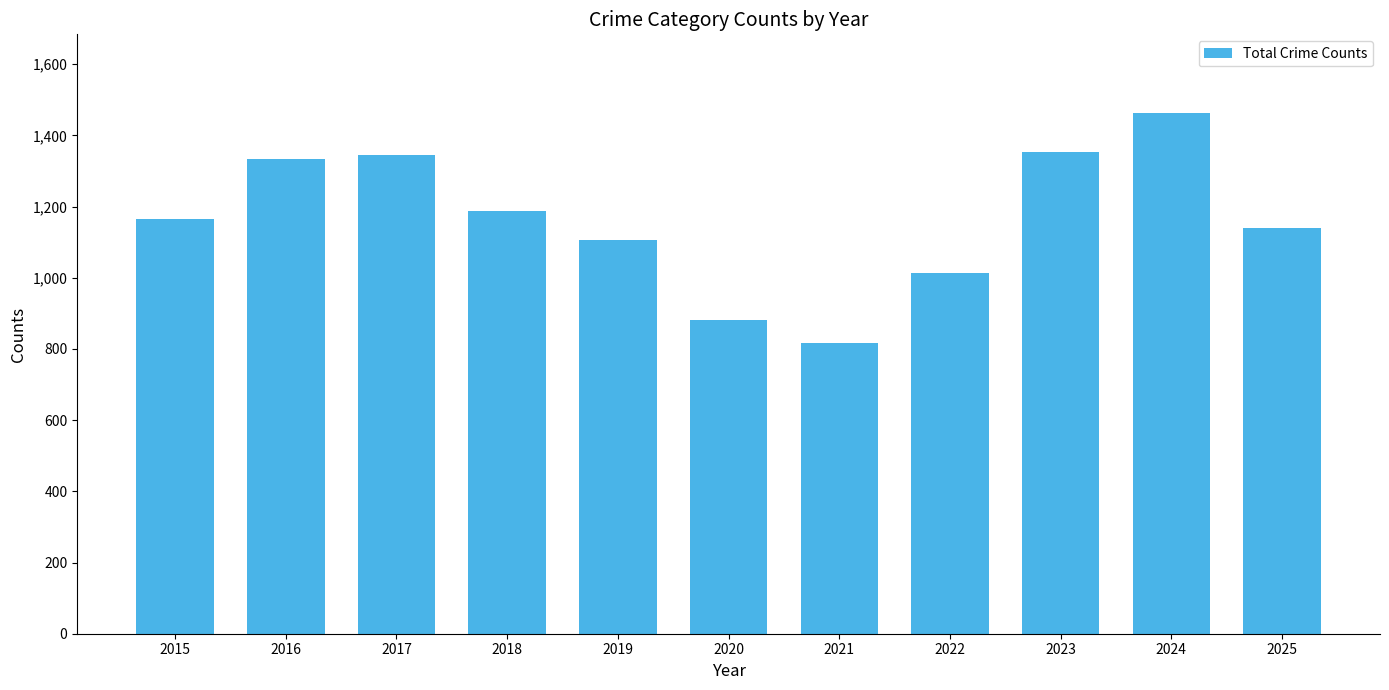

True or false: the data shows 1345 at 2017.

True